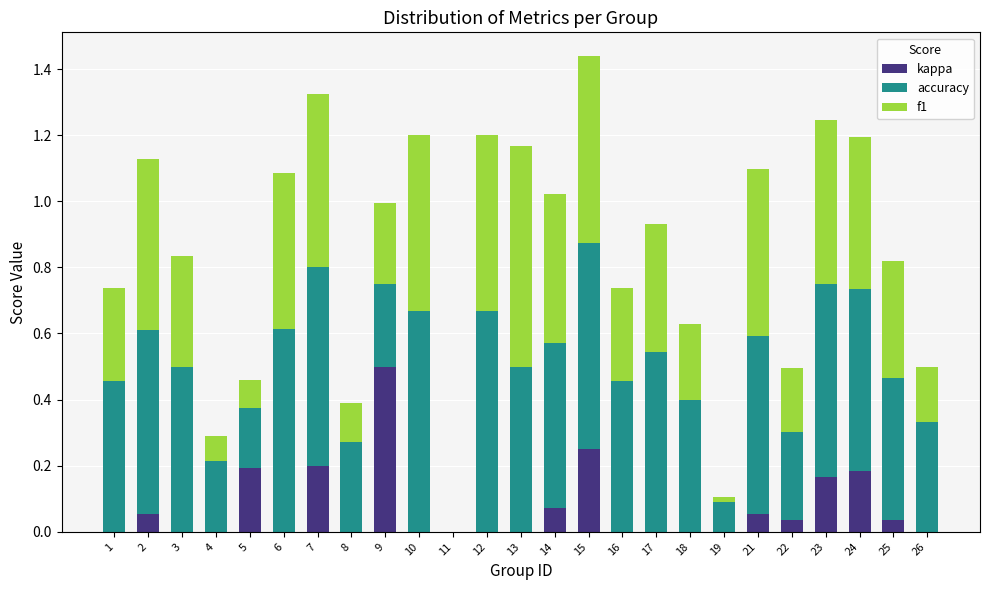

What is the sum of all kappa values?

1.7